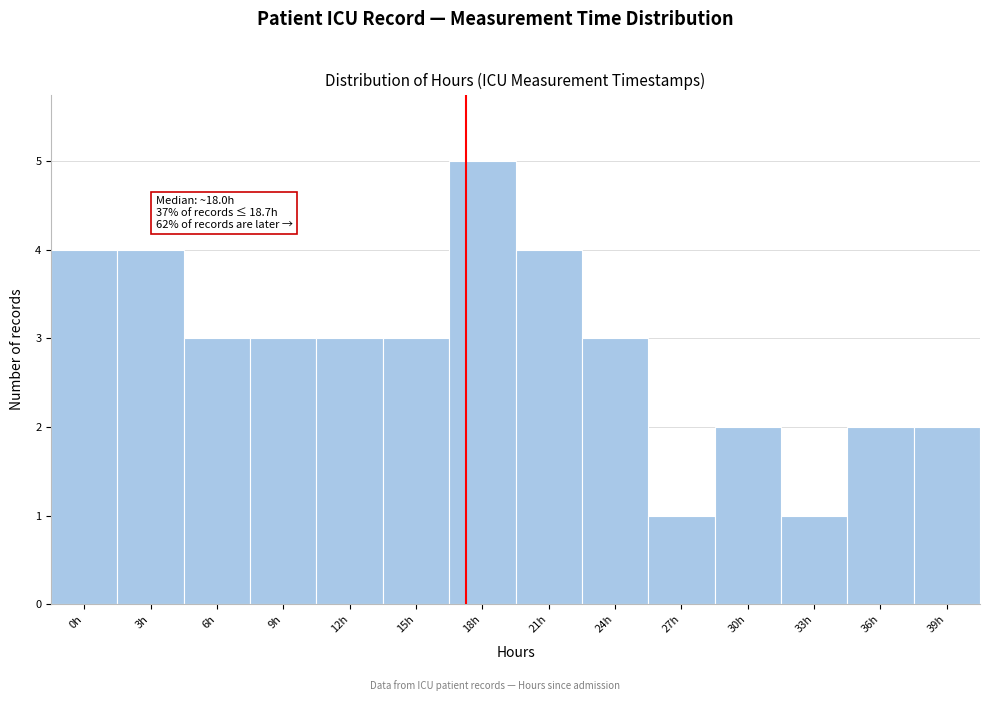

Reading left to right, transcribe all the data shown in this chart.

4	4	3	3	3	3	5	4	3	1	2	1	2	2